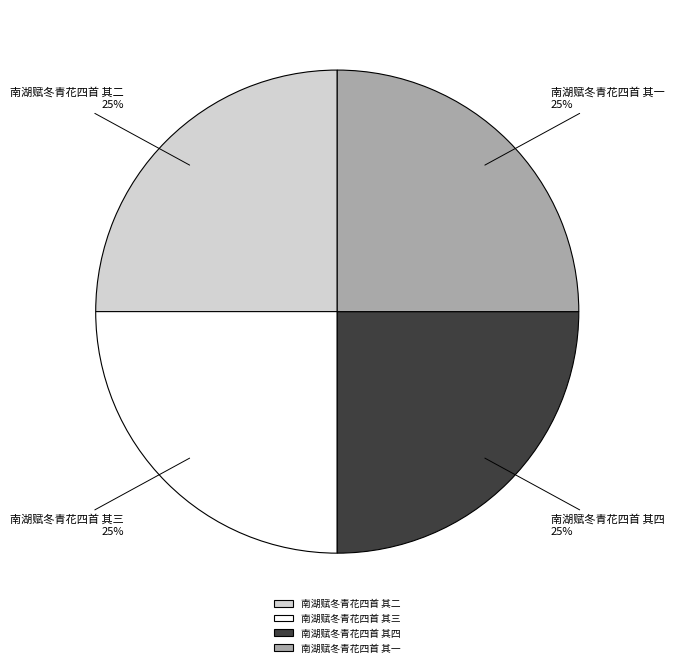

To the nearest percent, what is the combined percentage of 南湖赋冬青花四首 其四 and 南湖赋冬青花四首 其二?

50%